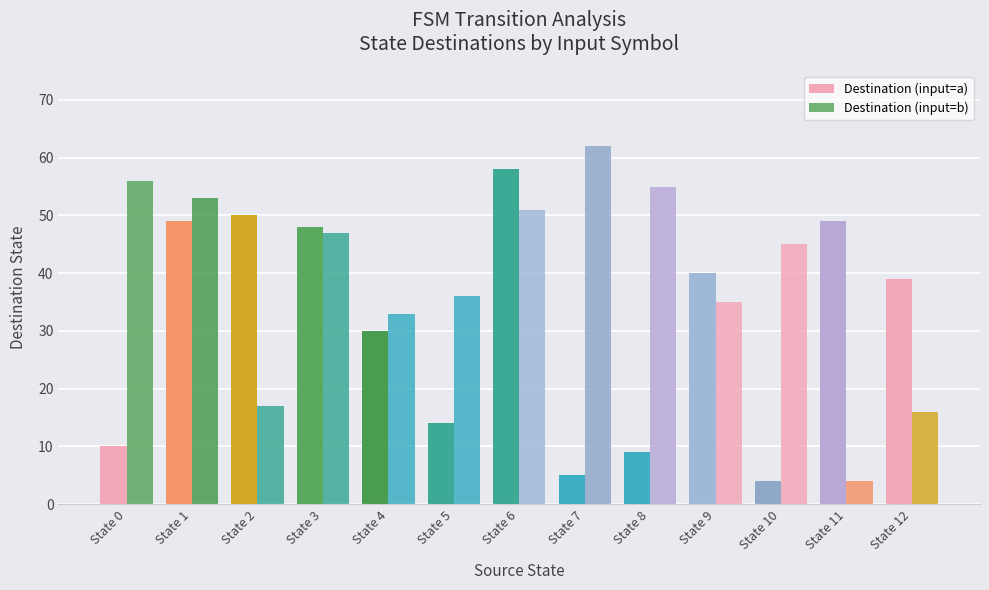

Is the value of Destination (input=b) at State 5 greater than the value of Destination (input=a) at State 5?

Yes